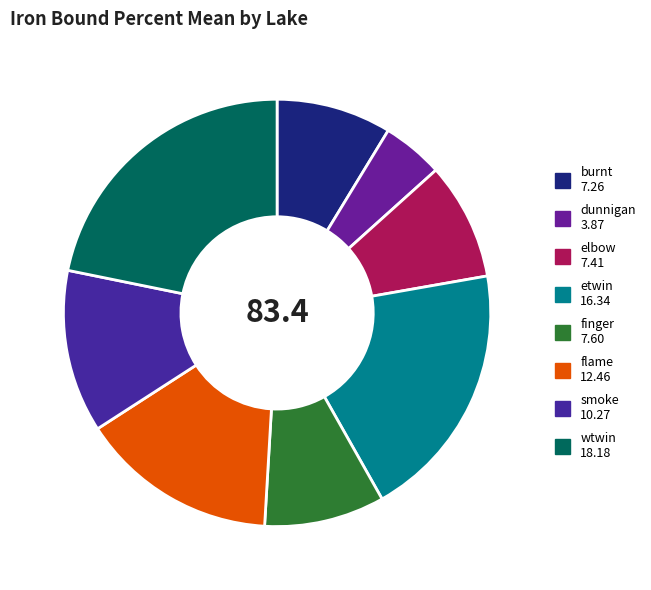

To the nearest percent, what percentage of the pie is finger?

9%